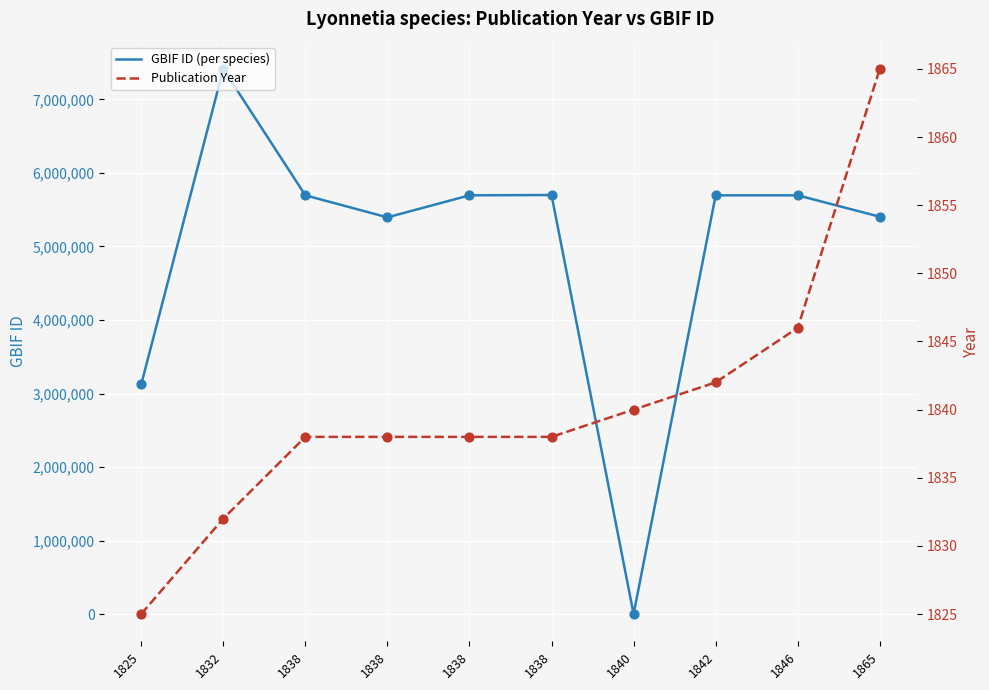

At which category is the sum across all series the highest?

1832